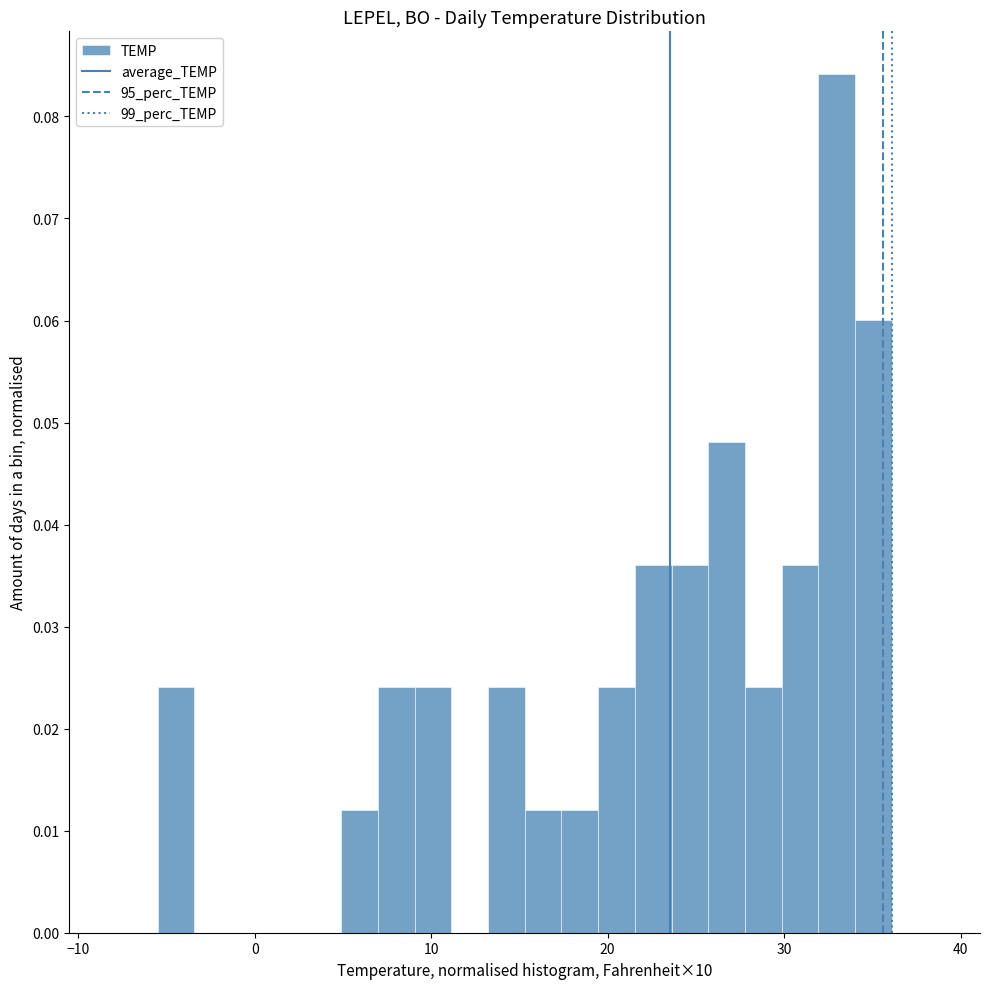

Around what value on the x-axis is the tallest bar? Give the approximate position of its centre, as read against the axis.

33